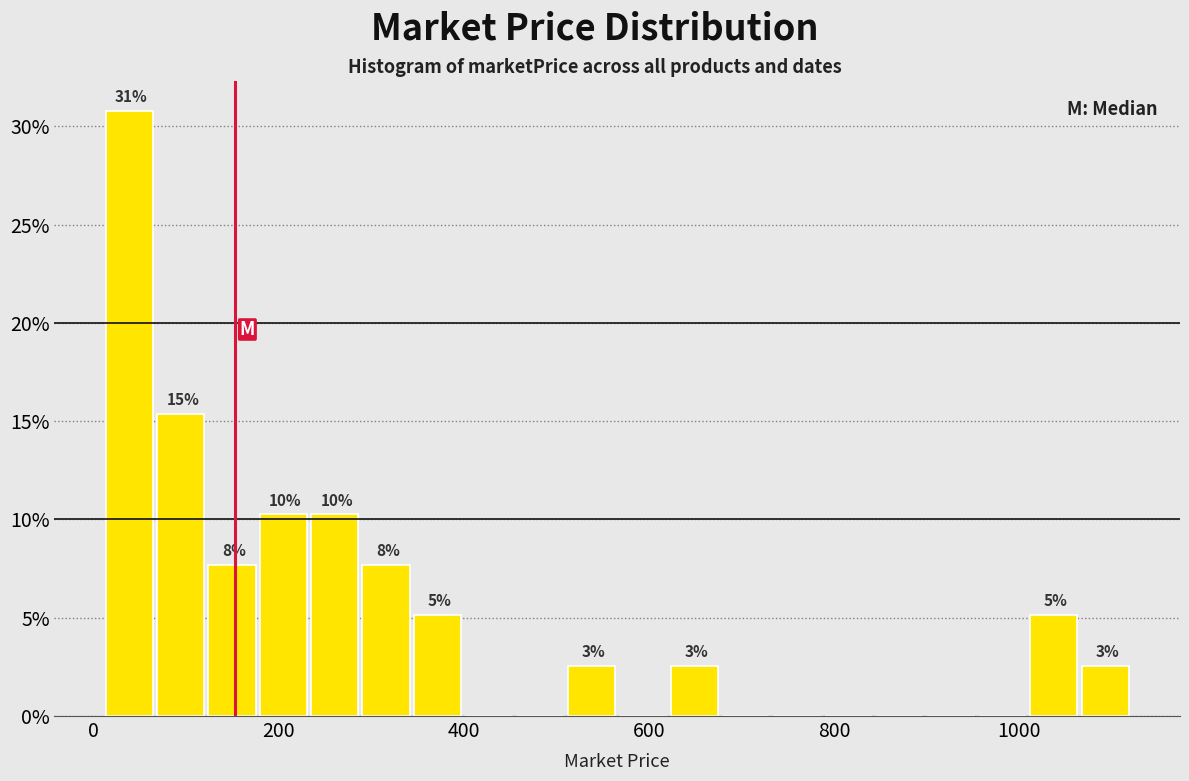

Around what value on the x-axis is the tallest bar? Give the approximate position of its centre, as read against the axis.

40